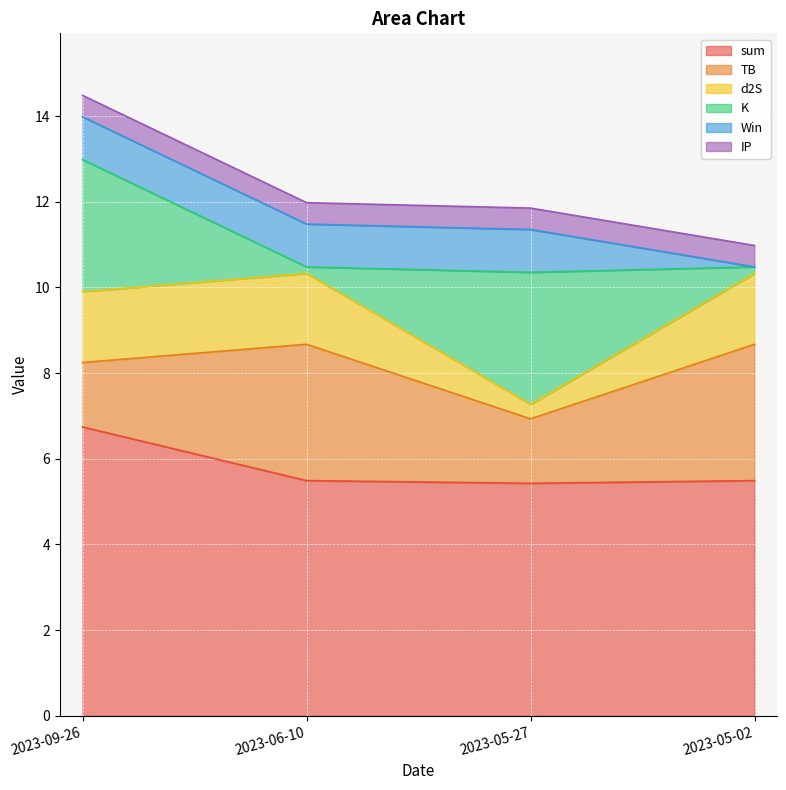

Does the chart display data point markers on the line(s)?

No